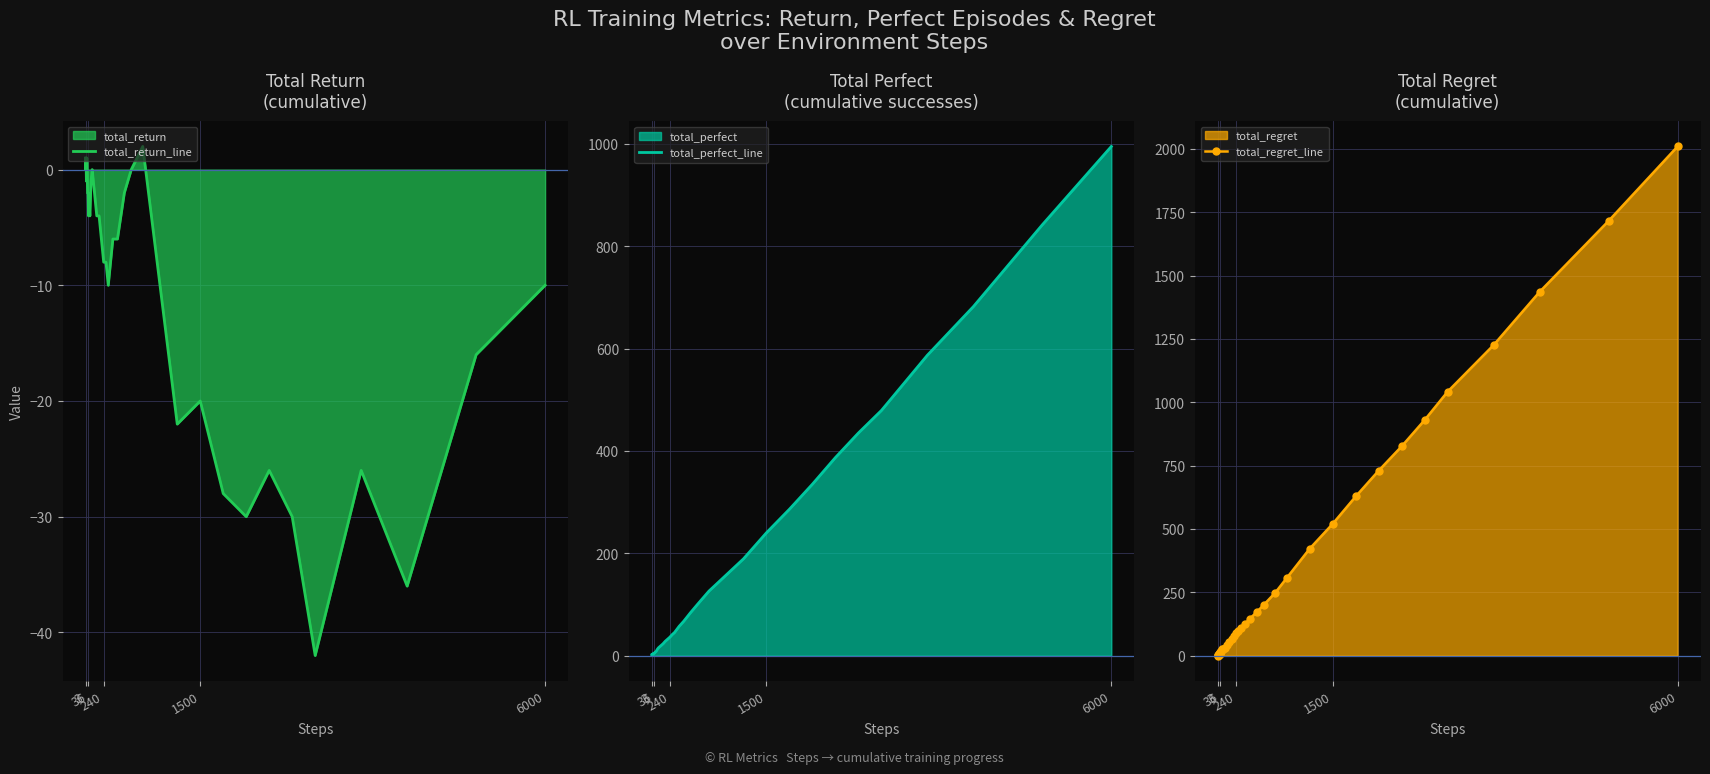

Reading left to right, transcribe all the data shown in this chart.

total_return_line: 1	0	1	0	-1	0	1	0	-1	-2	-2	-4	-3	-4	-1	0	-2	-4	-4	-6	-8	-8	-10	-6	-6	-2	0	2	-6	-22	-20	-28	-30	-26	-30	-42	-26	-36	-16	-10
total_perfect_line: 1	1	2	2	2	3	4	4	4	4	5	5	7	8	12	15	19	23	28	32	36	41	45	57	67	84	100	126	147	189	240	286	335	387	435	479	587	682	842	995
total_regret_line: 0	2	2	4	6	6	6	8	10	12	14	18	20	24	26	30	42	54	64	76	88	98	110	126	146	172	200	248	306	422	520	628	730	826	930	1042	1226	1436	1716	2010